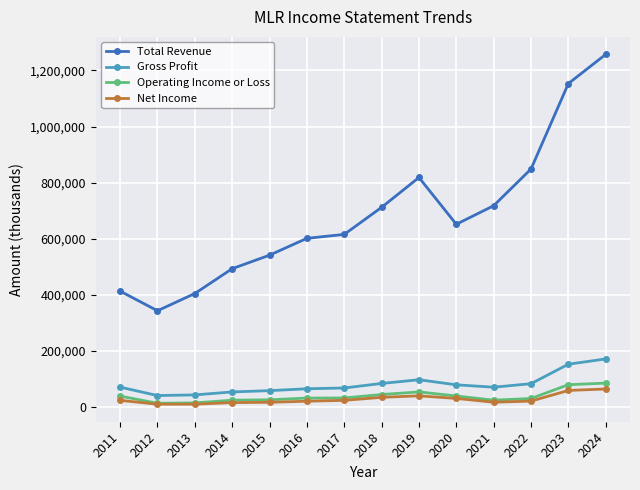

What is the maximum value shown in the chart?

1257500